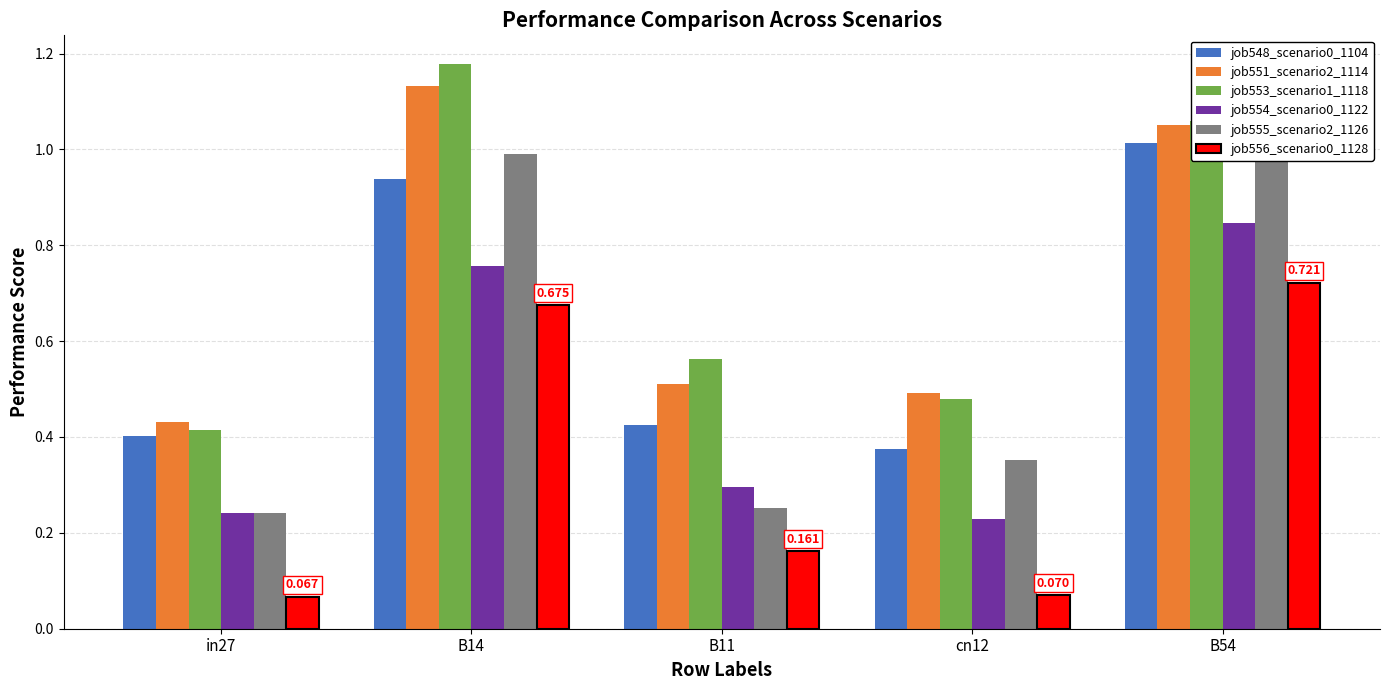

The job553_scenario1_1118 series shows 0.6 at in27. True or false?

False